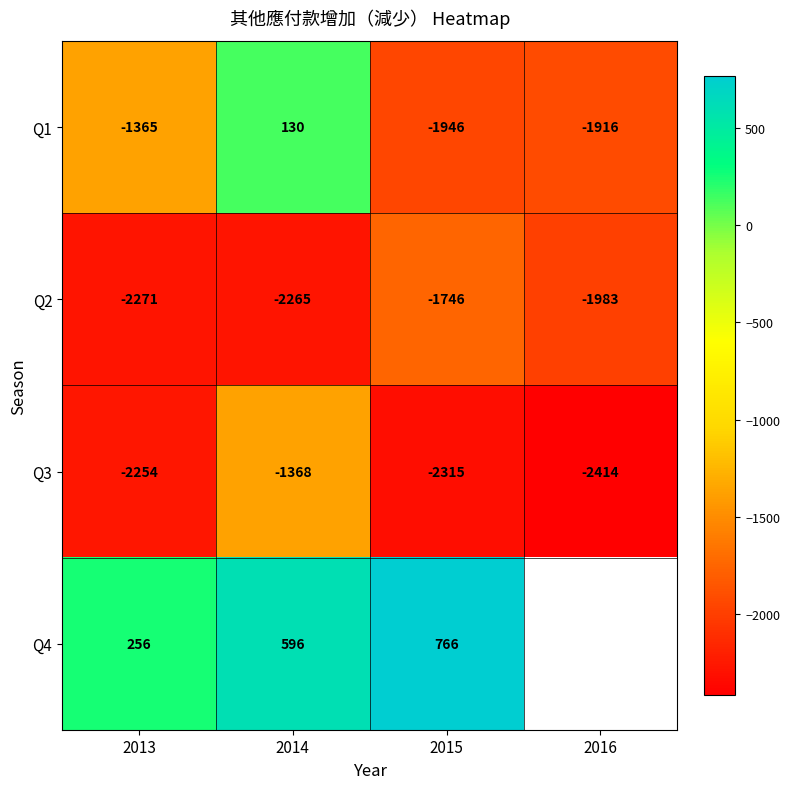

Count the number of data series in this chart.

4